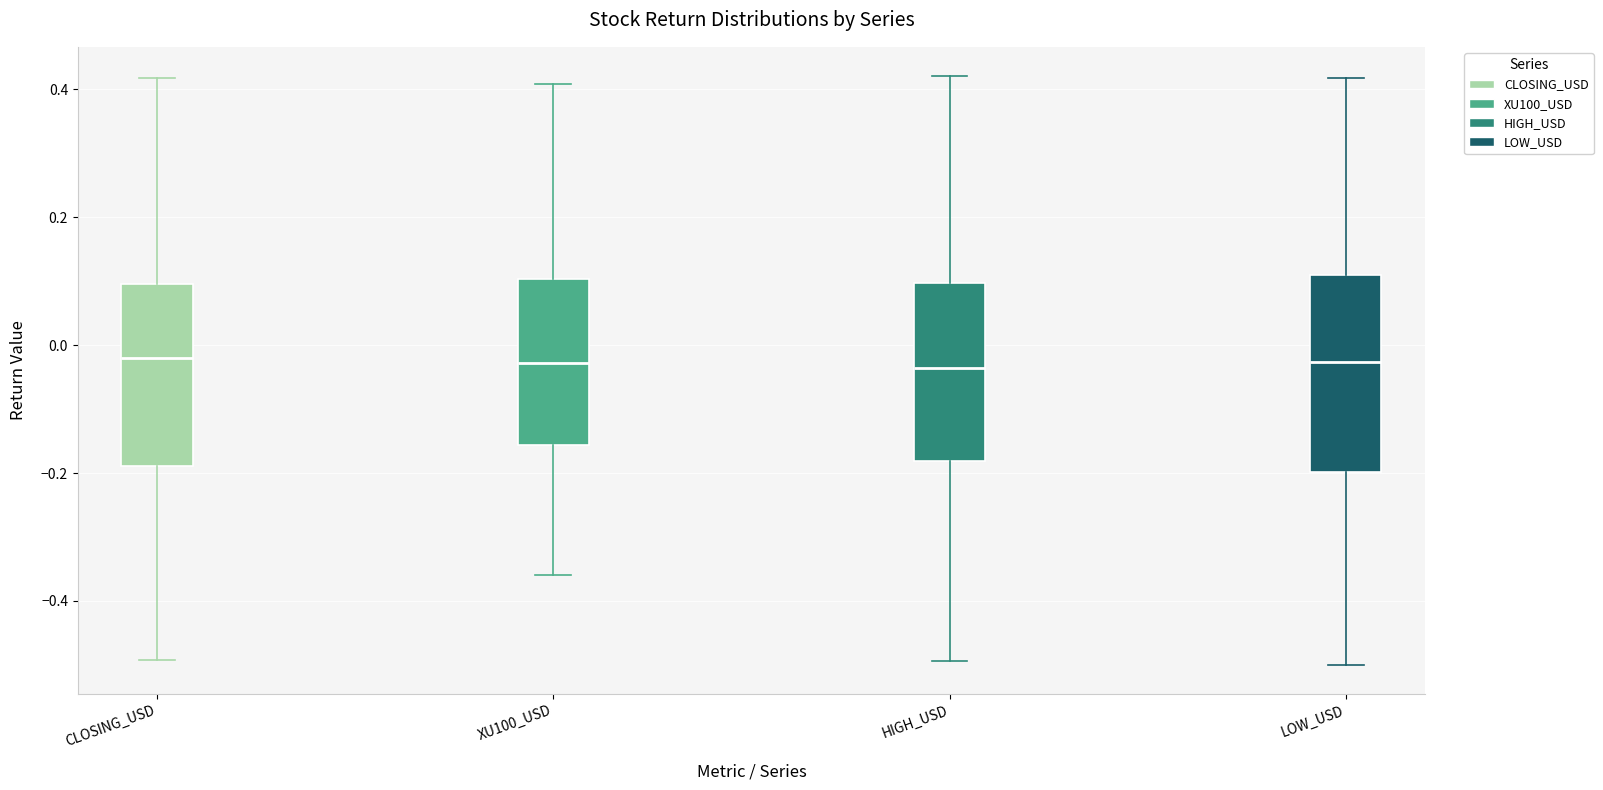

Where does the lower whisker of the box for XU100_USD end on the y-axis? The values are not printed on the chart, so give them approximately, as read against the axis.

-0.36